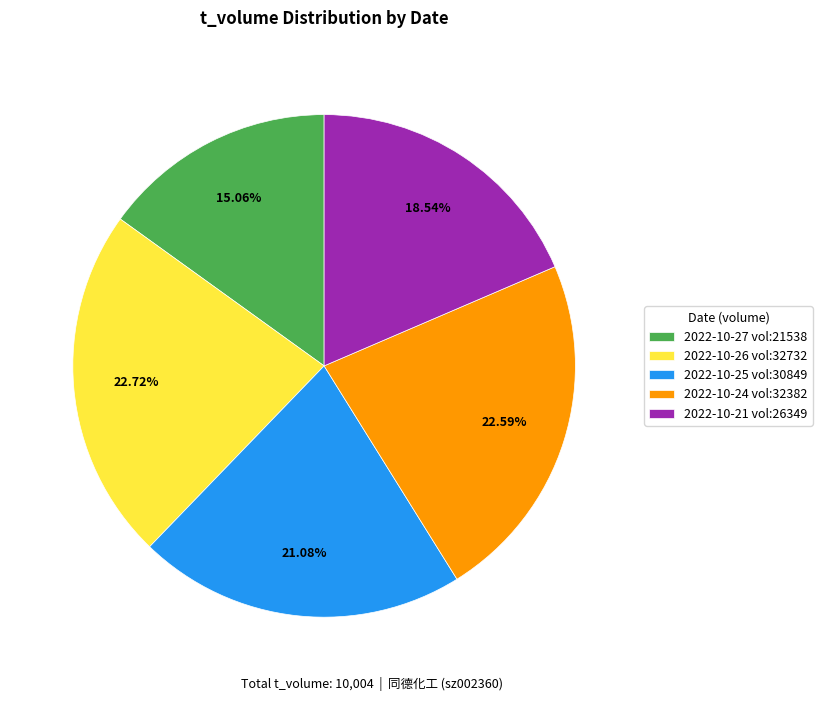

What is the smallest slice in the pie chart?

2022-10-27 vol:21538